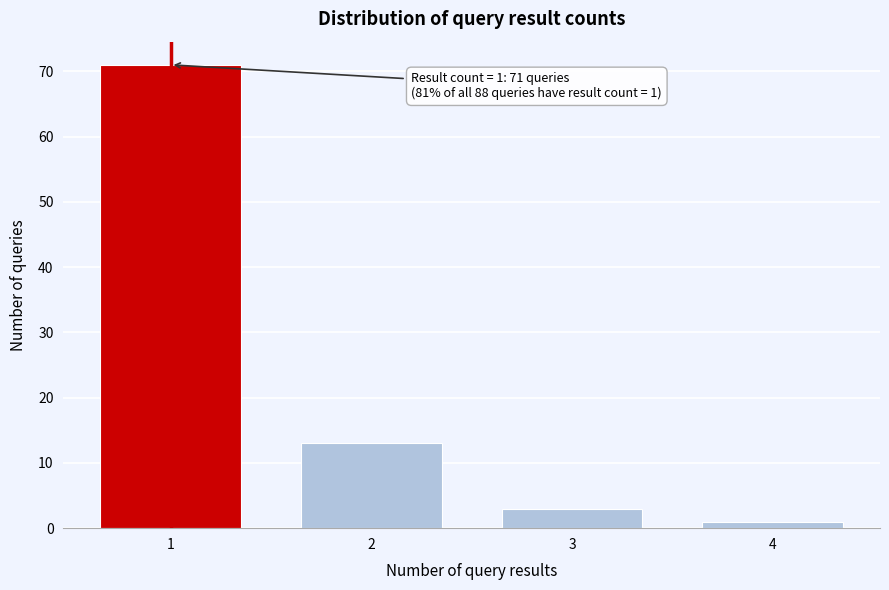

Reading left to right, what are all the values shown in this chart?

1=71	2=13	3=3	4=1